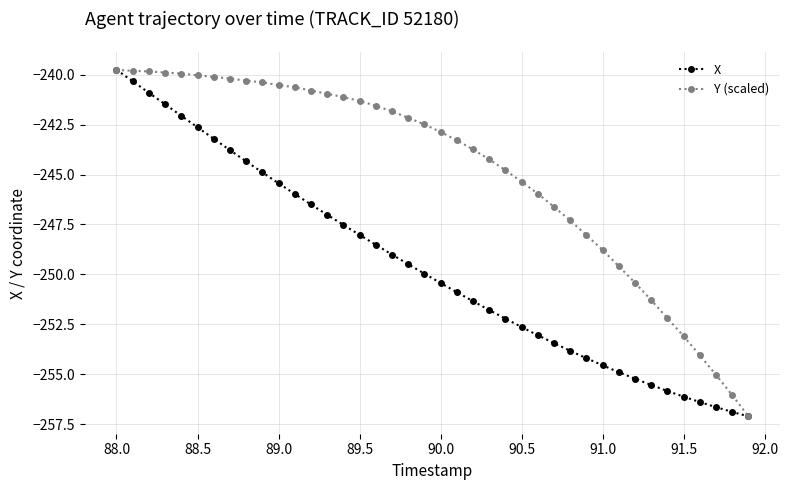

Rank the series by their average value, from highest to lowest.

Y (scaled), X